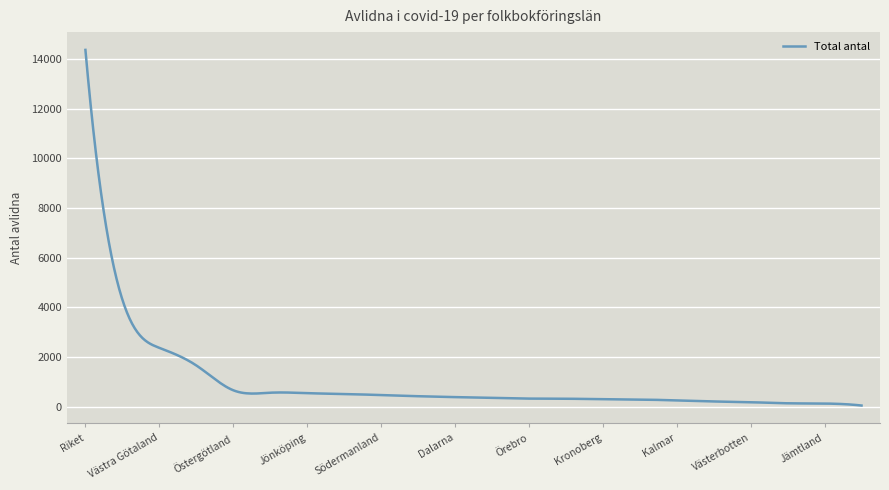

What is the difference between the maximum and minimum values?

14323.0